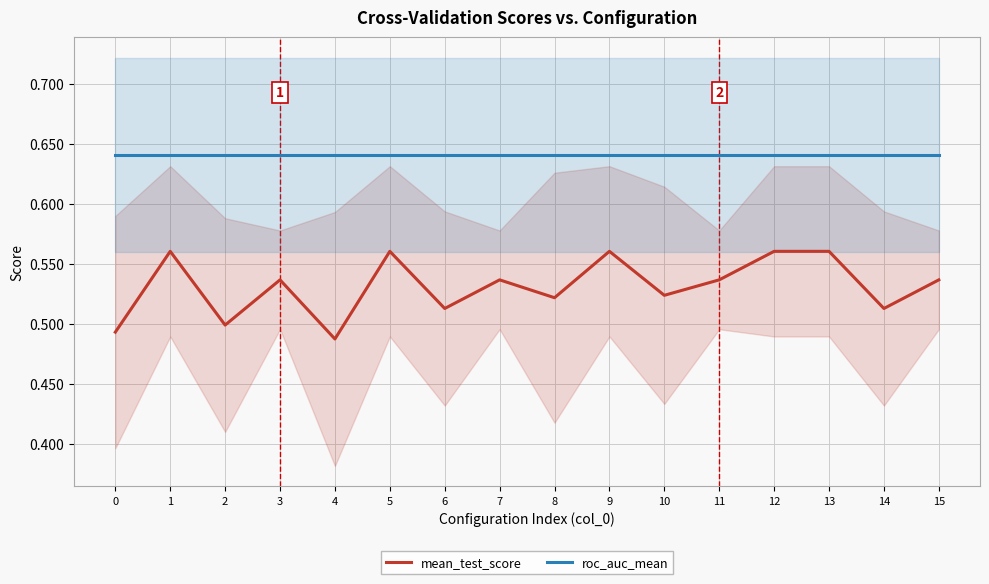

Reading left to right, extract all data points from this chart.

mean_test_score: 0.5	0.6	0.5	0.5	0.5	0.6	0.5	0.5	0.5	0.6	0.5	0.5	0.6	0.6	0.5	0.5
roc_auc_mean: 0.6	0.6	0.6	0.6	0.6	0.6	0.6	0.6	0.6	0.6	0.6	0.6	0.6	0.6	0.6	0.6